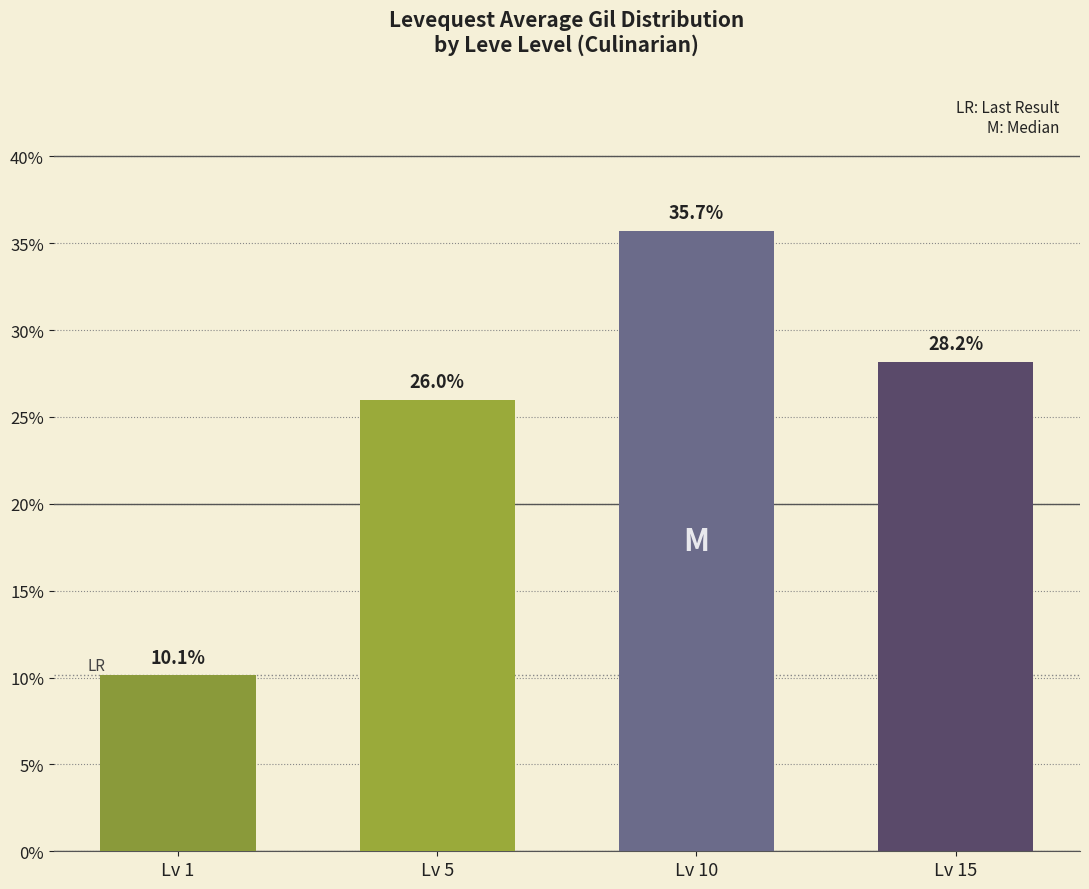

Are the bars grouped side by side (vs. stacked)?

No